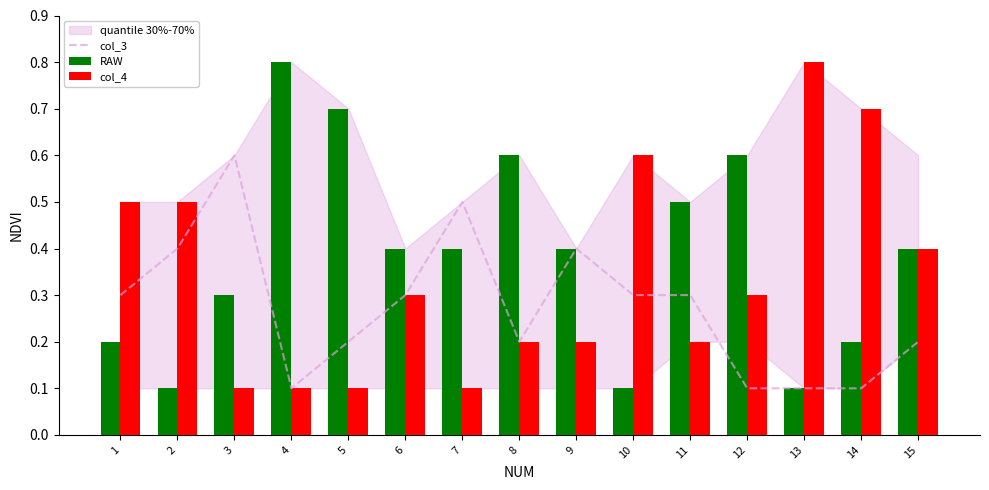

Where is RAW nearest to the value 0?

2